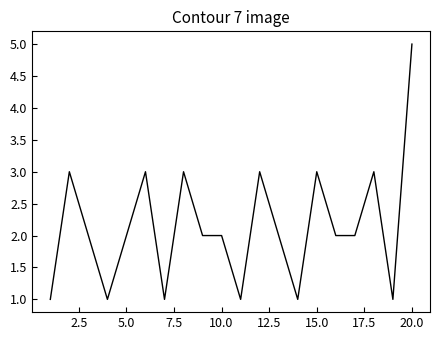

What is the difference between the maximum and minimum values?

4